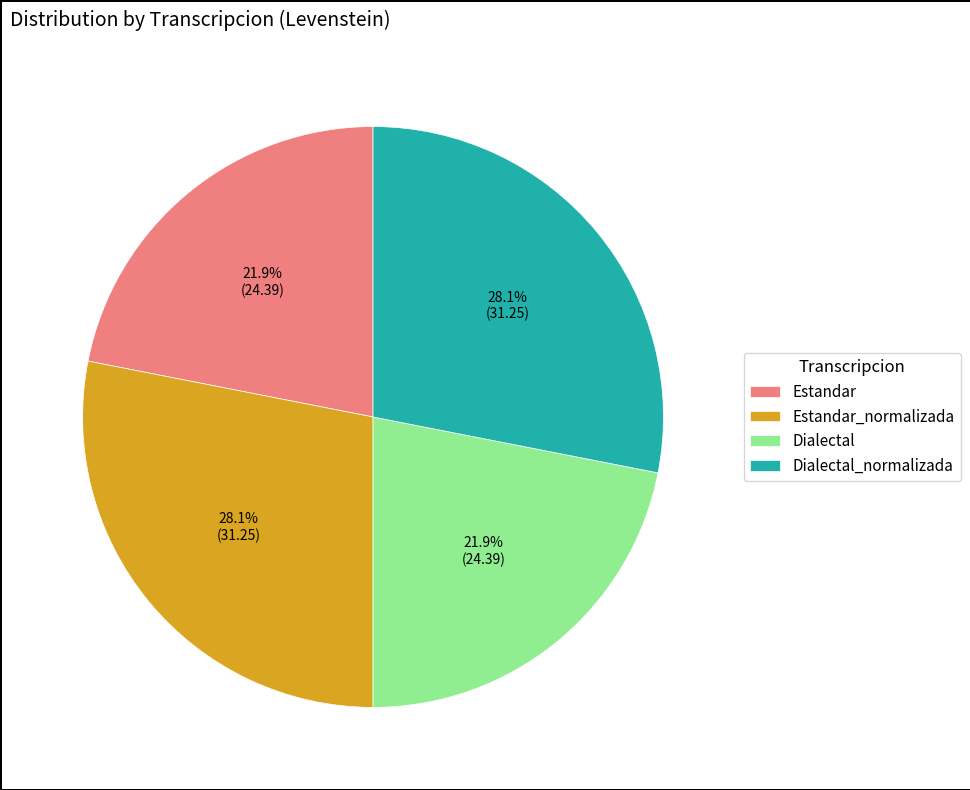

What percentage is NOT represented by Estandar?

78.1%